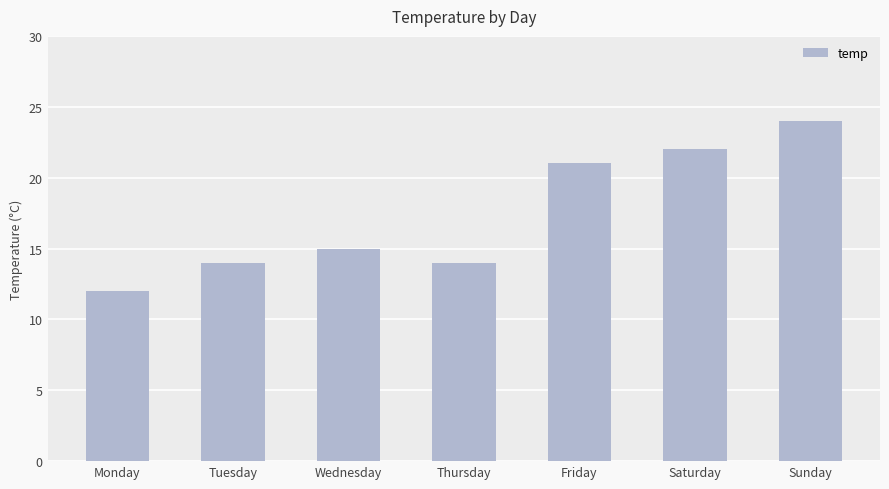

How many distinct data groups are displayed?

1